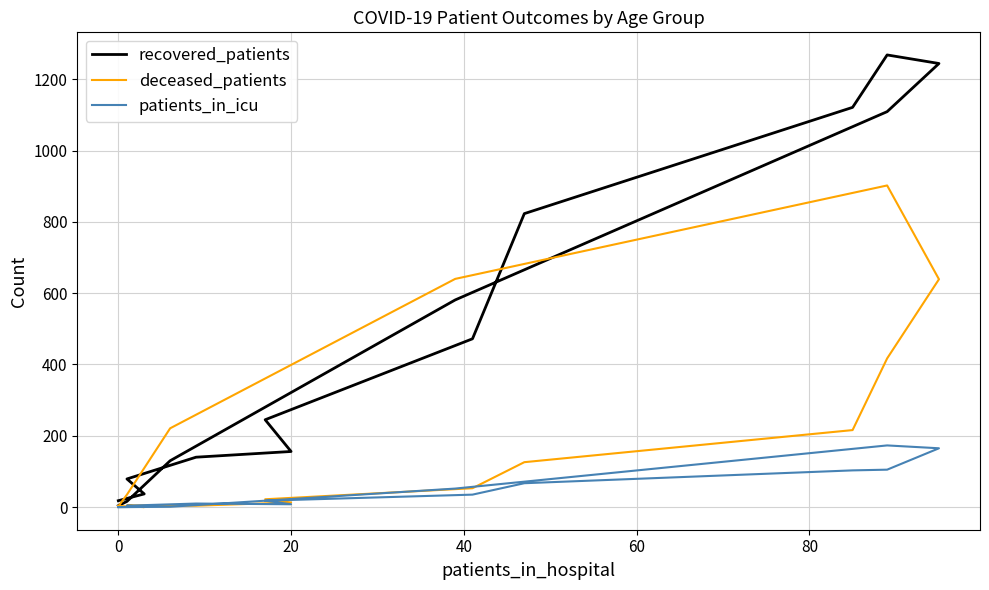

Which series has the largest range (max minus min)?

recovered_patients